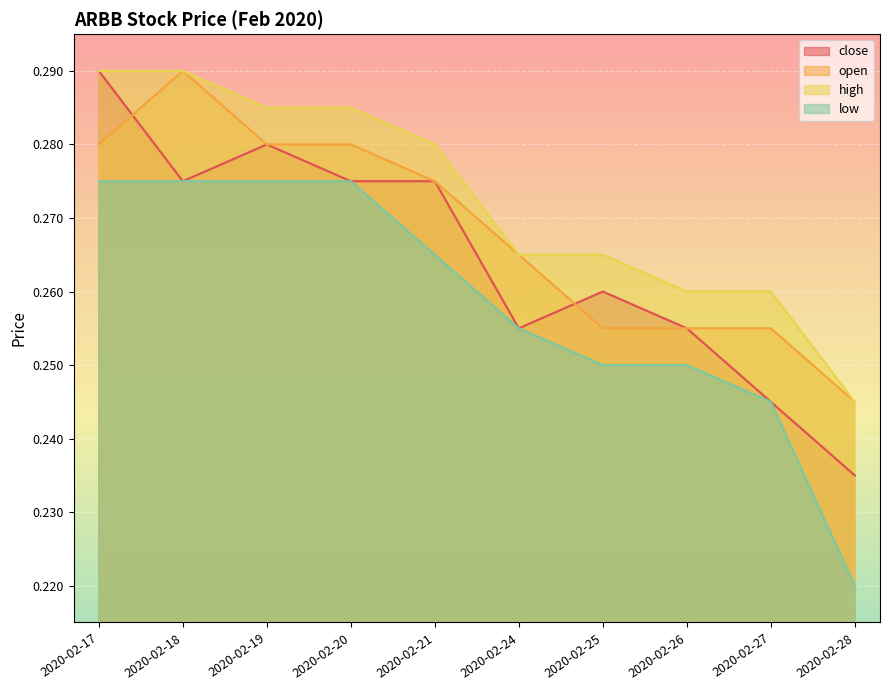

Which category has the lowest value in the low series?

2020-02-28